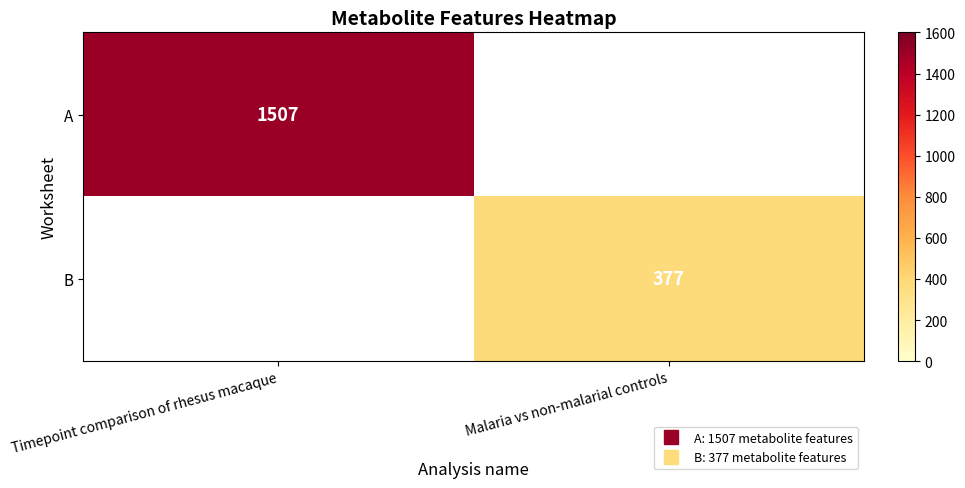

Which category has the lowest value across all series?

Malaria vs non-malarial controls